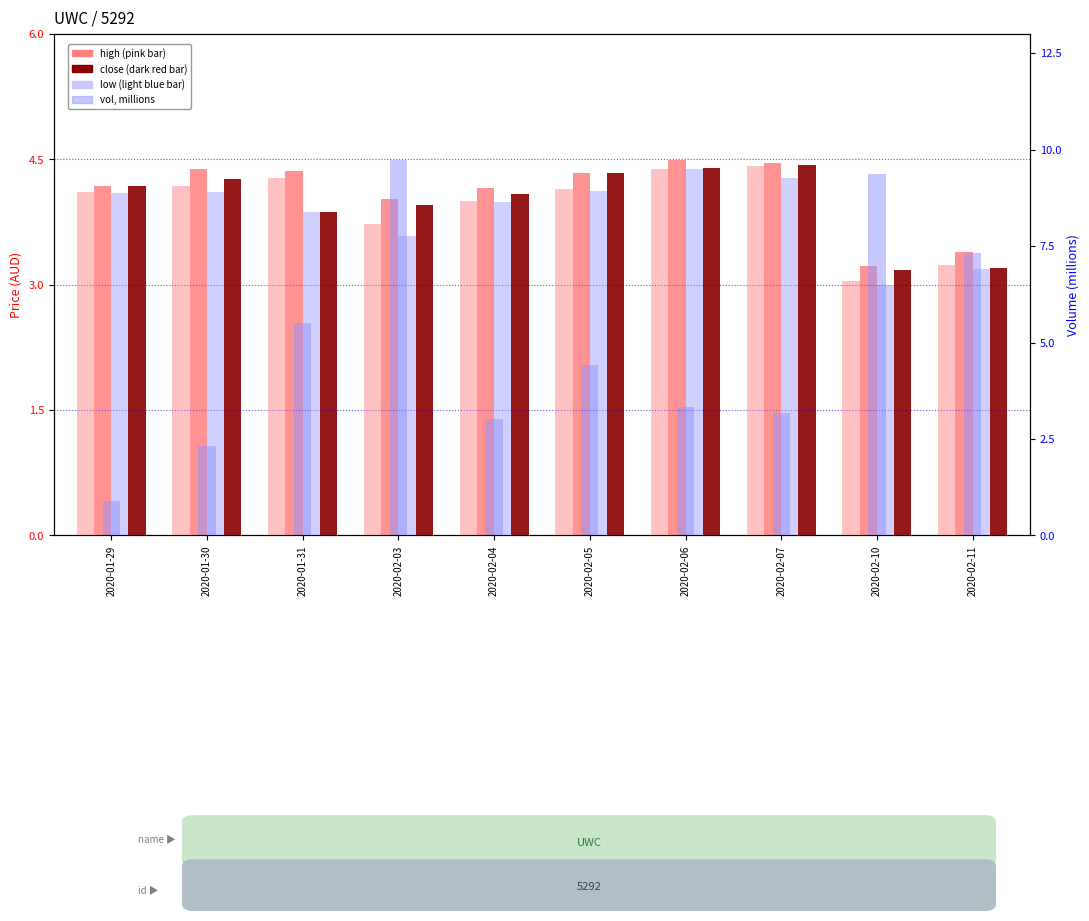

How many bars are there in total?

50